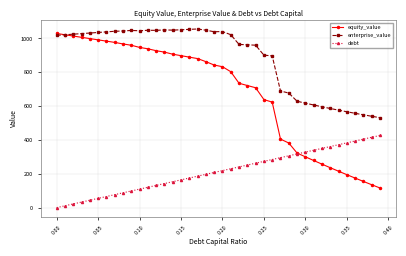

What is the average value of the equity_value series?

680.0